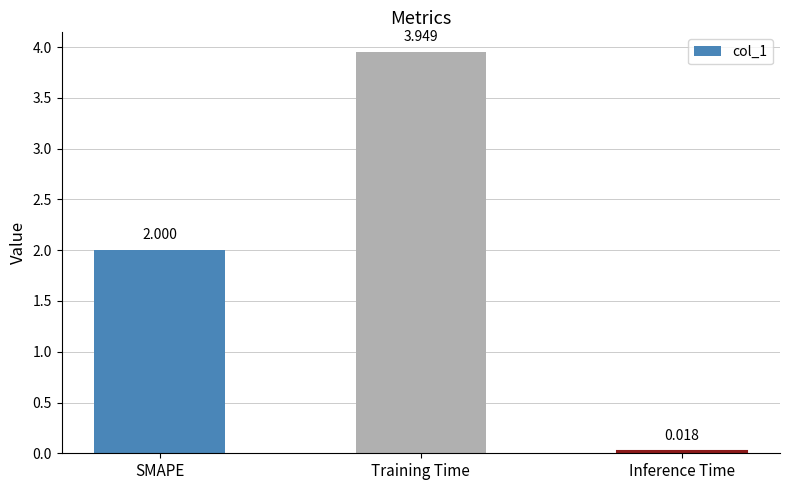

Rank the categories by value from lowest to highest.

Inference Time, SMAPE, Training Time